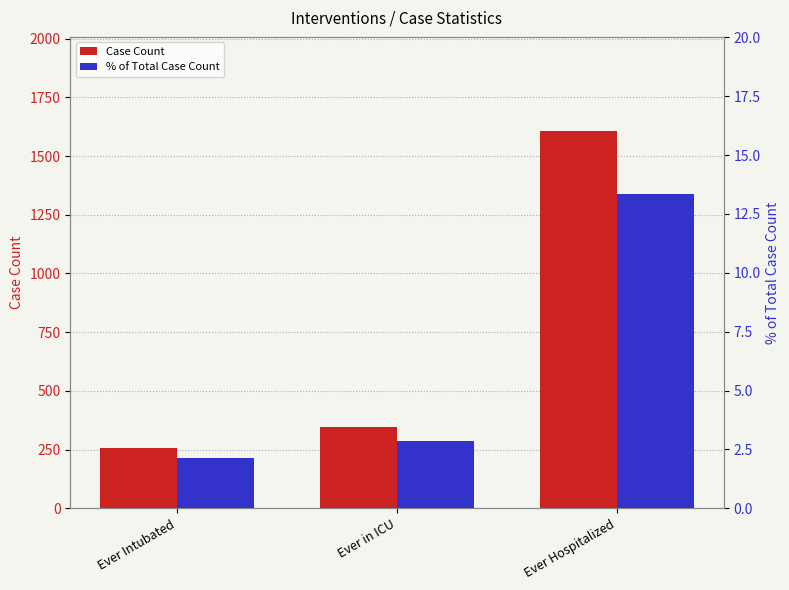

Rank the categories by % of Total Case Count value from highest to lowest.

Ever Hospitalized, Ever in ICU, Ever Intubated